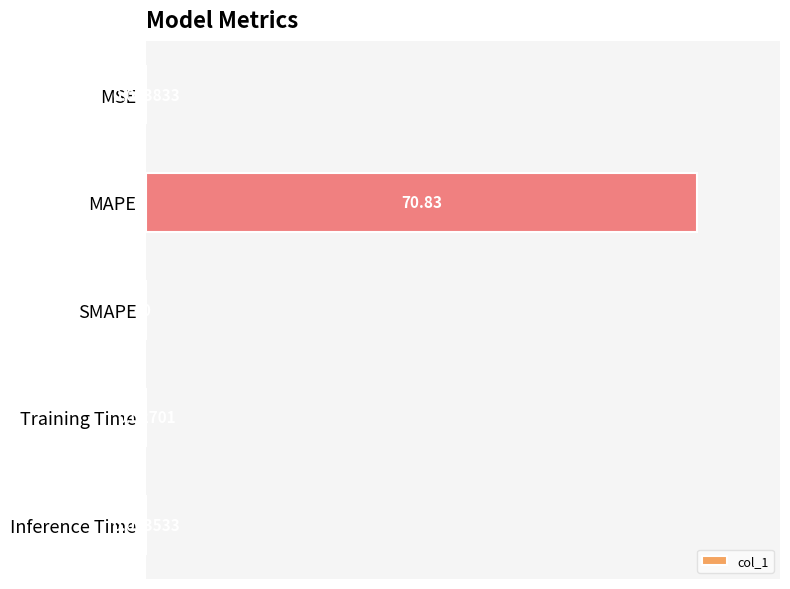

How many distinct data groups are displayed?

1